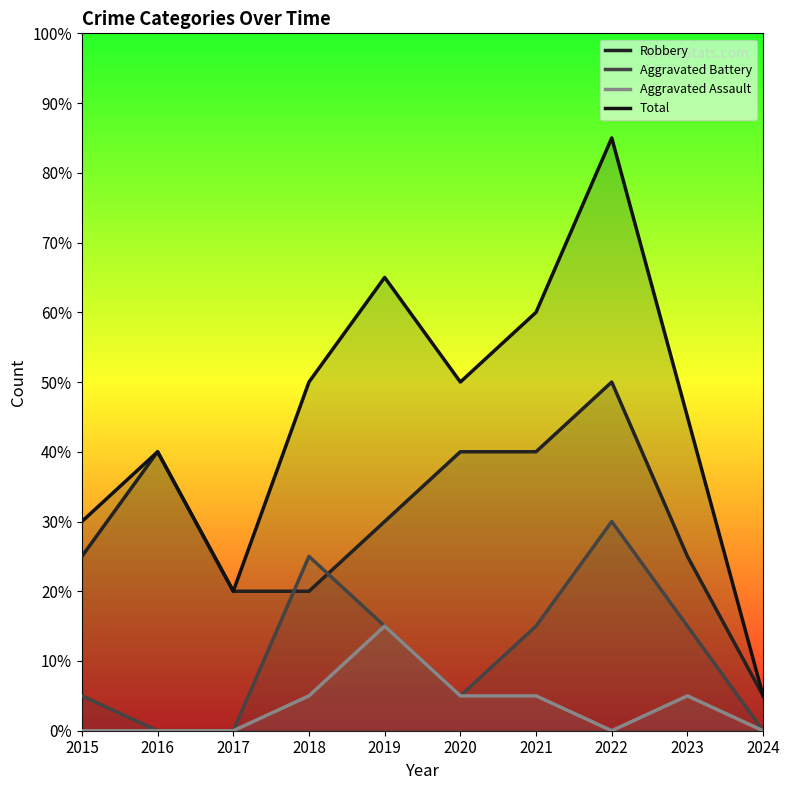

How many values in the Aggravated Battery series exceed 3?

2